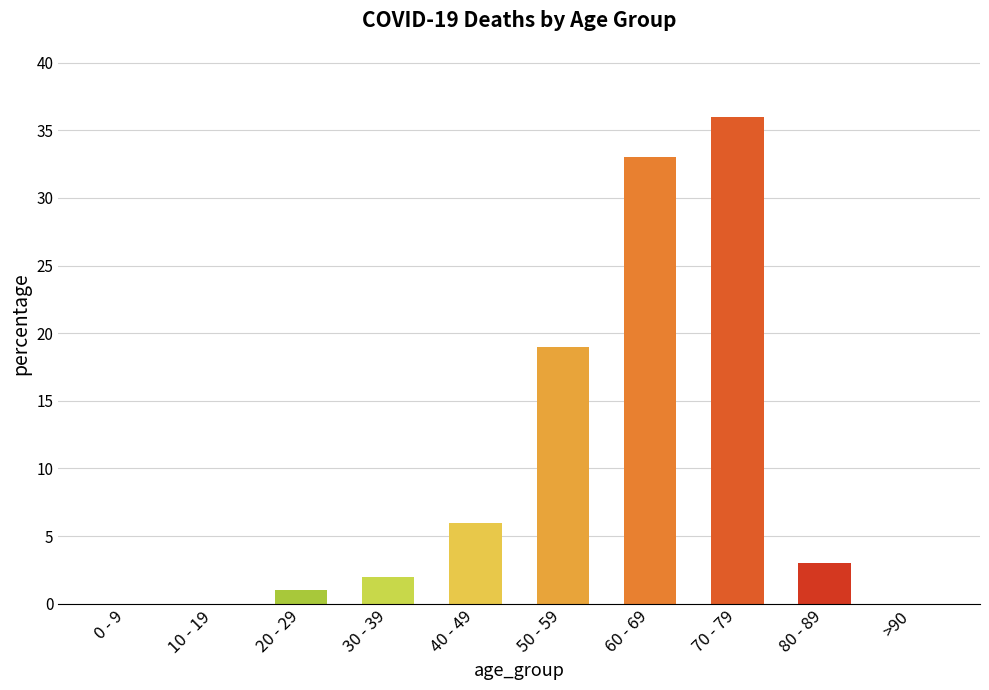

What is the change in value from 0 - 9 to 30 - 39?

+2